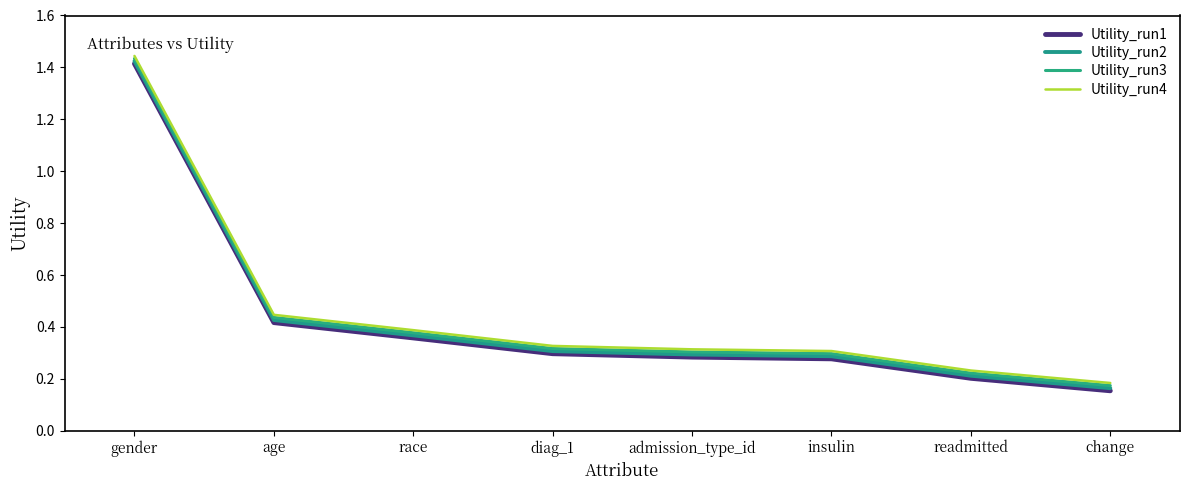

How many lines are shown in the chart?

4